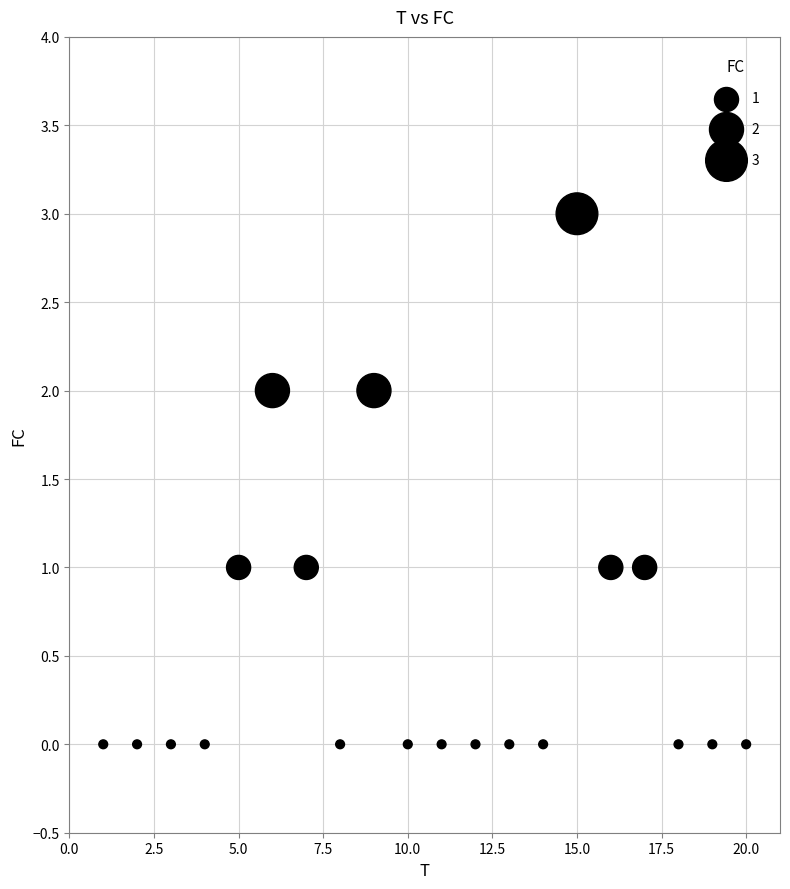

What is the range of X values (max minus min)?

19